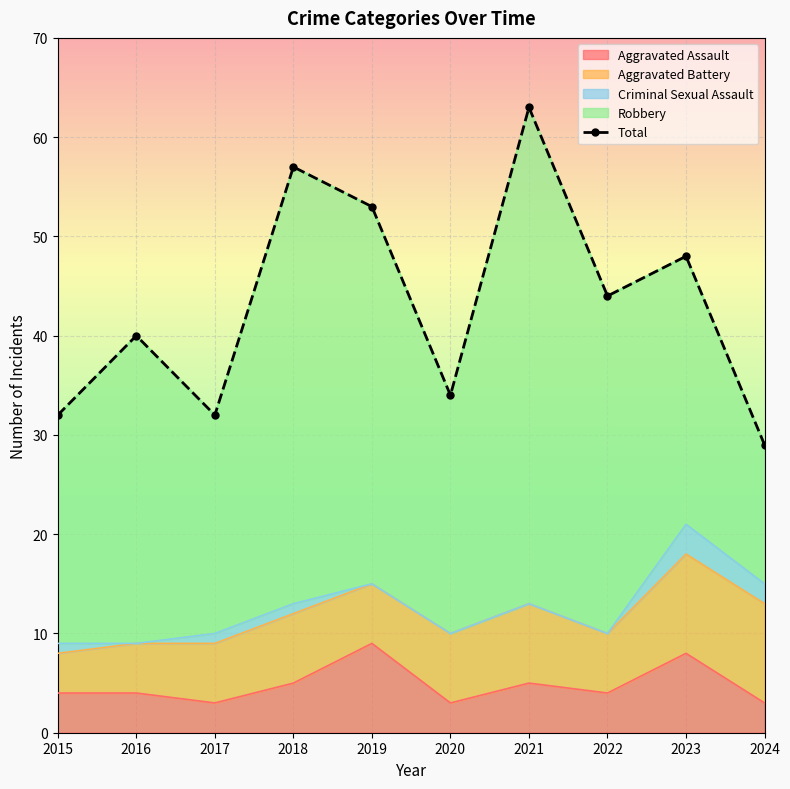

Where is the data nearest to the value 46?

2022